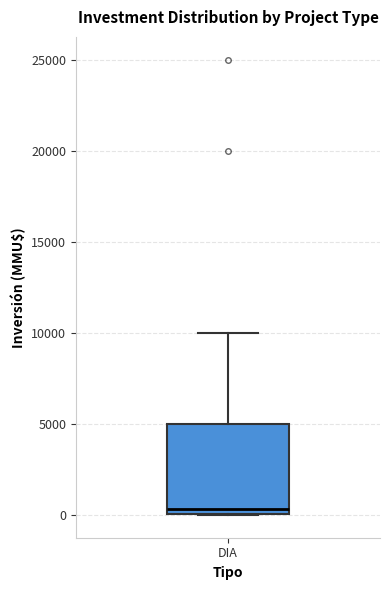

Transcribe this box plot: give where the median line is, the range the box spans, and where the two whiskers end, as read against the y-axis. The values are not printed on the chart, so give them approximately, as read against the axis.

median 500, box 0 to 5000, whiskers 0 to 10000